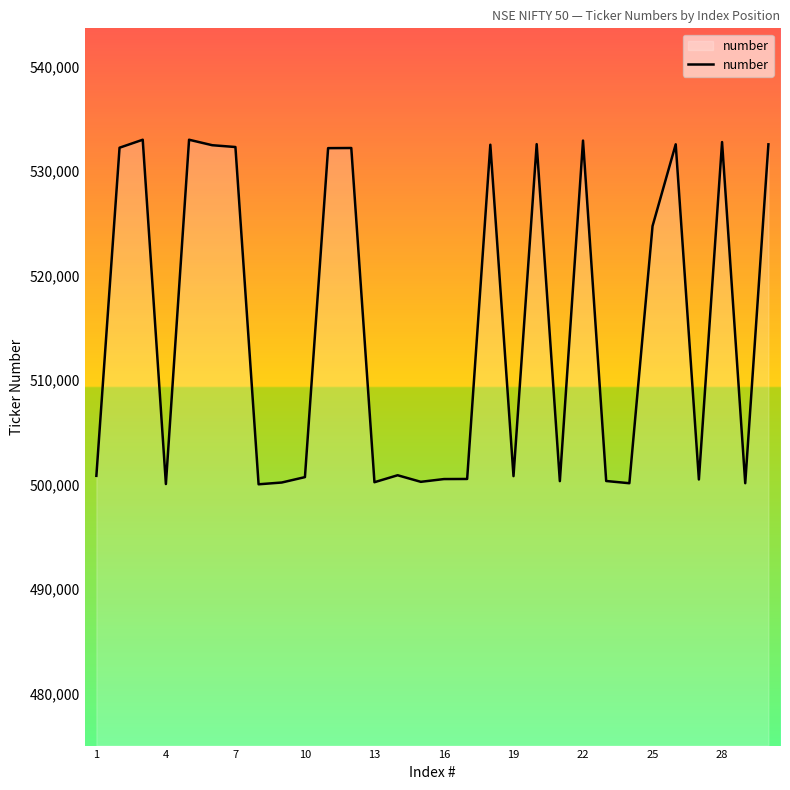

What is the smallest value displayed?

500010